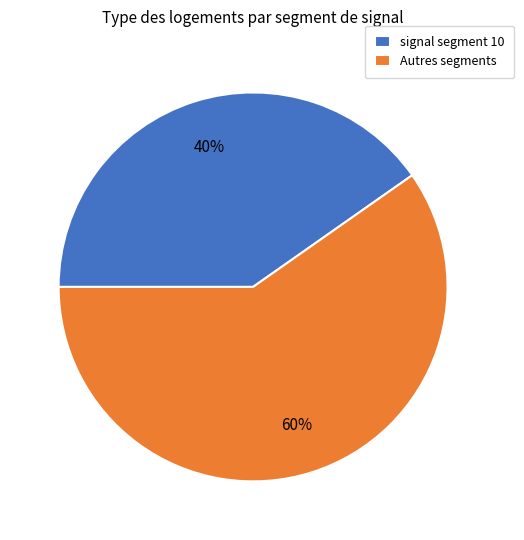

To the nearest percent, what is the combined percentage of Autres segments and signal segment 10?

100%